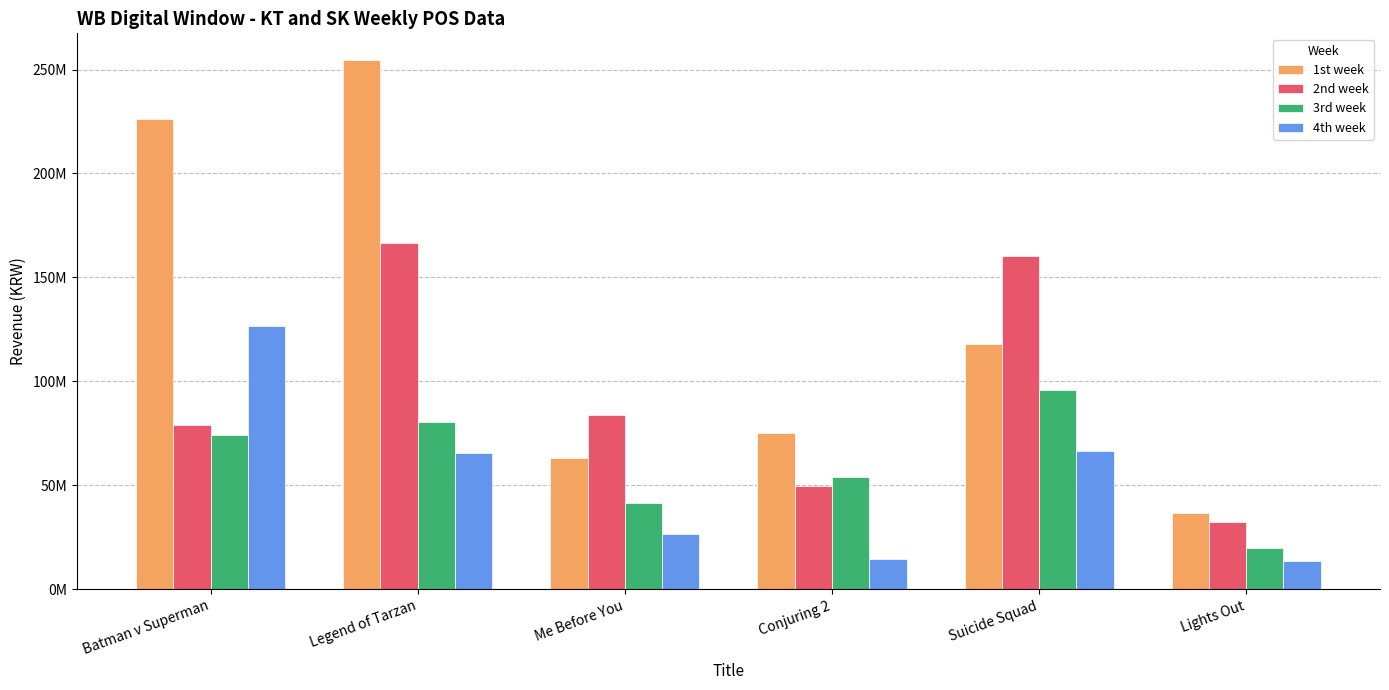

What are all the series names shown in the legend?

1st week, 2nd week, 3rd week, 4th week